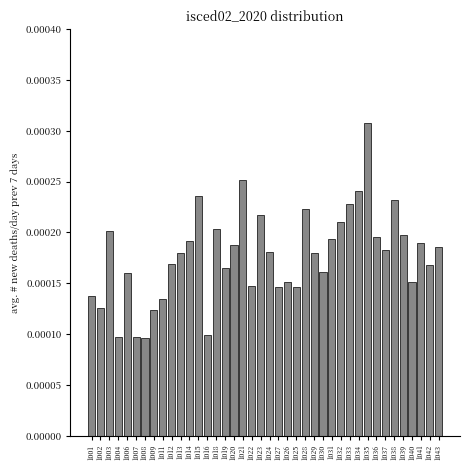

Which has a higher value, 1028 or 1019?

1028